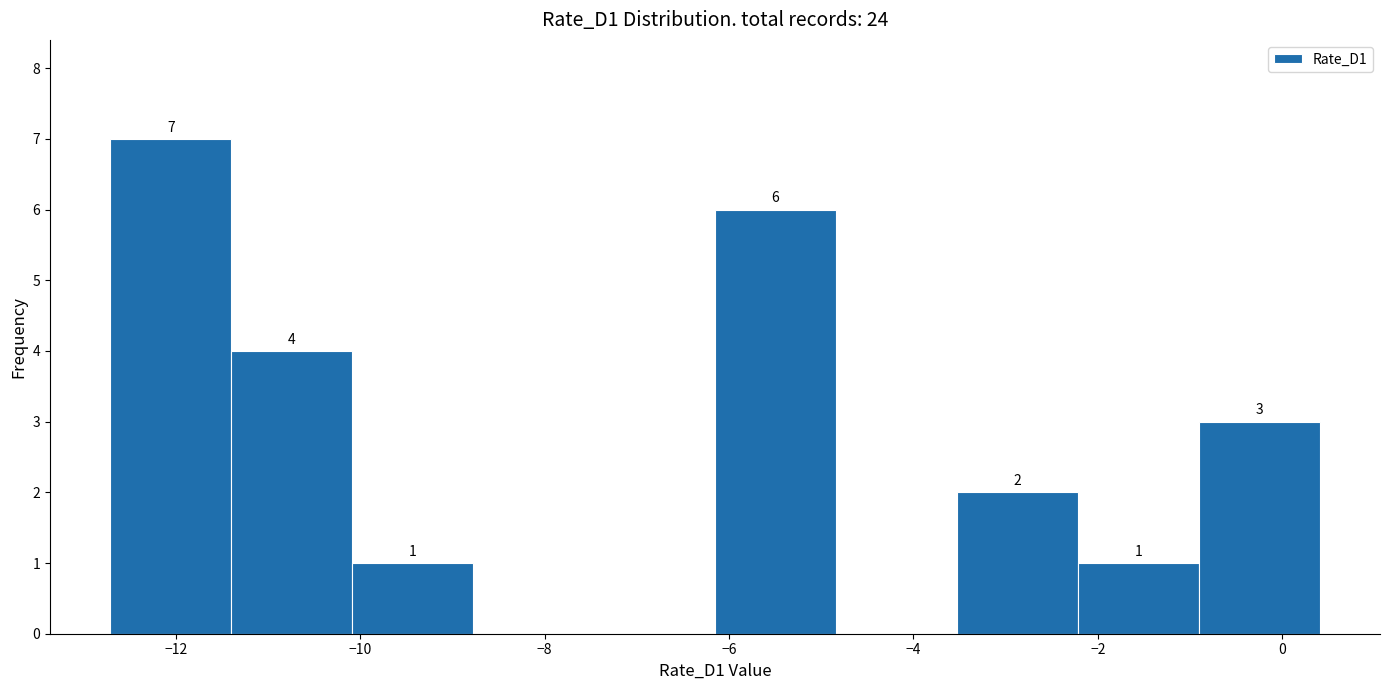

Over which range of the x-axis is the bar tallest?

-12.8 to -11.4